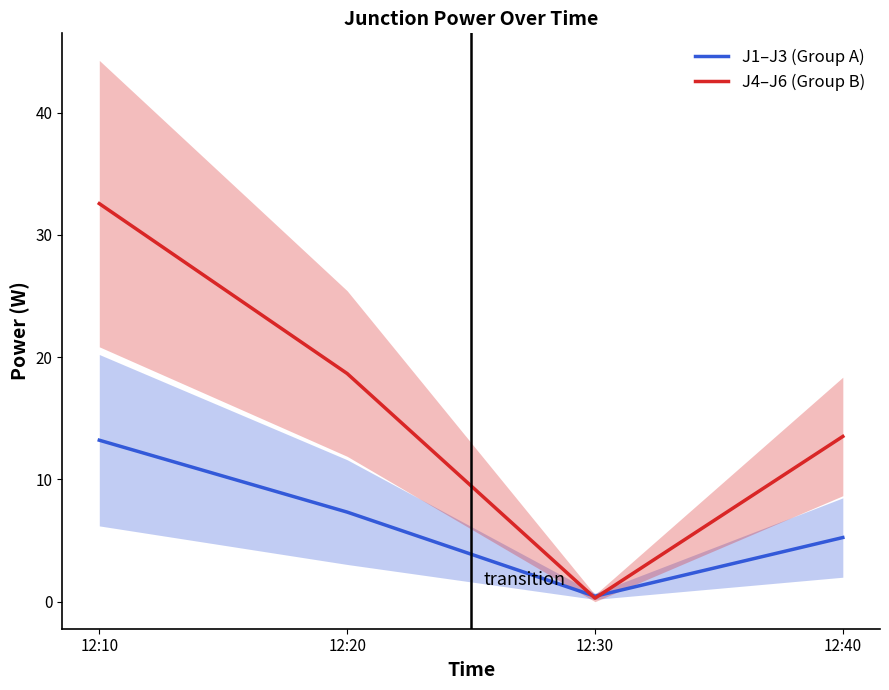

What is the minimum value shown in the chart?

0.3